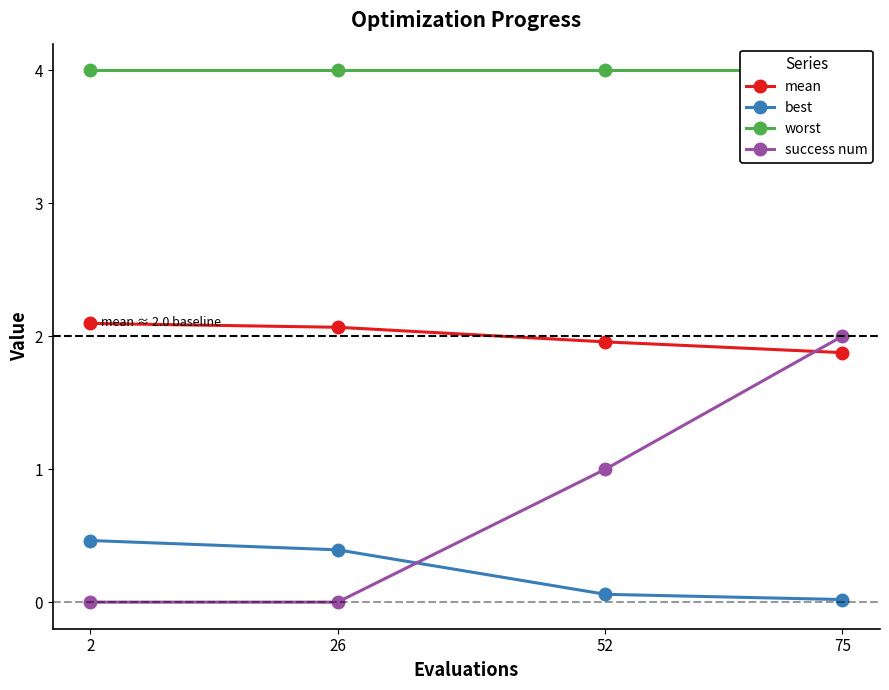

List the series in order of their peak value, highest first.

worst, mean, success num, best